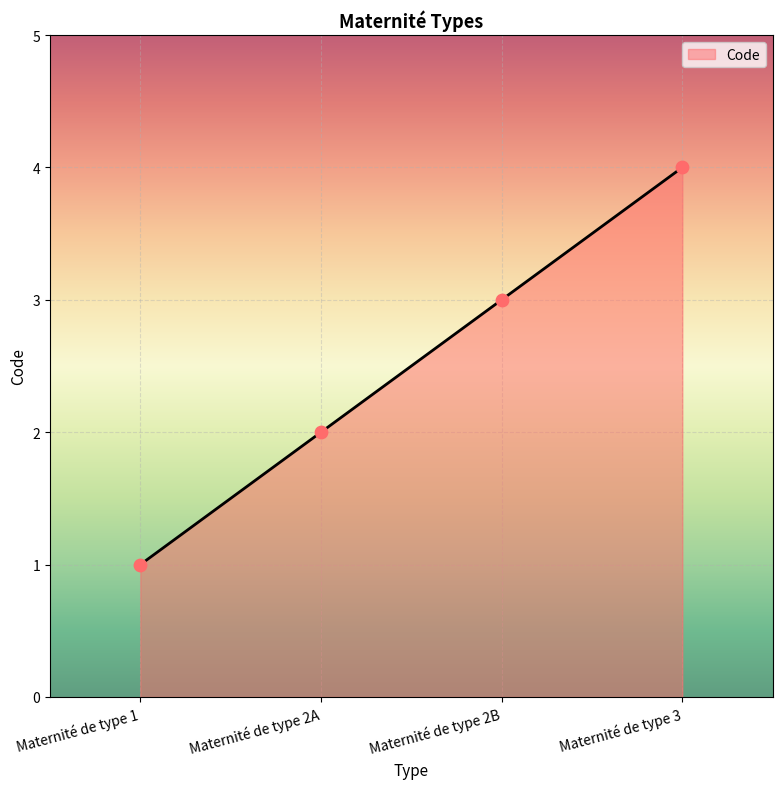

What is the ratio of the value at Maternité de type 2A to the value at Maternité de type 3?

0.5